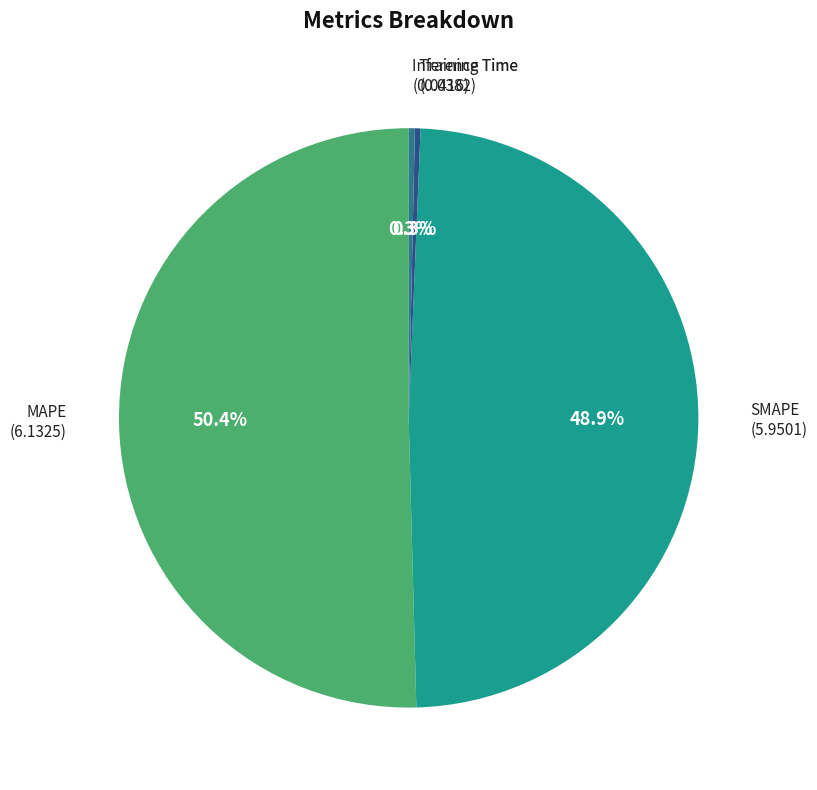

Is it true that MAPE is 50% of the pie?

True